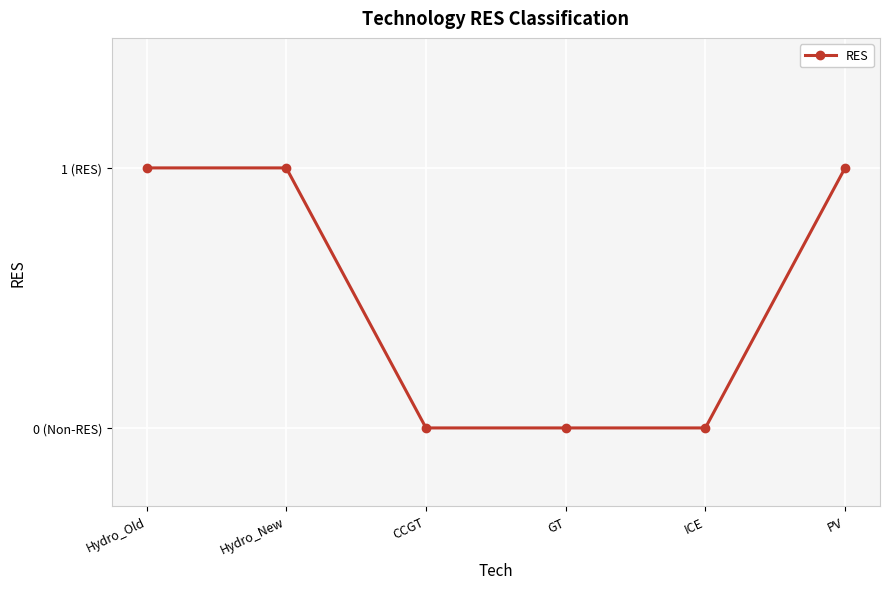

How many values are between 0 and 1?

6